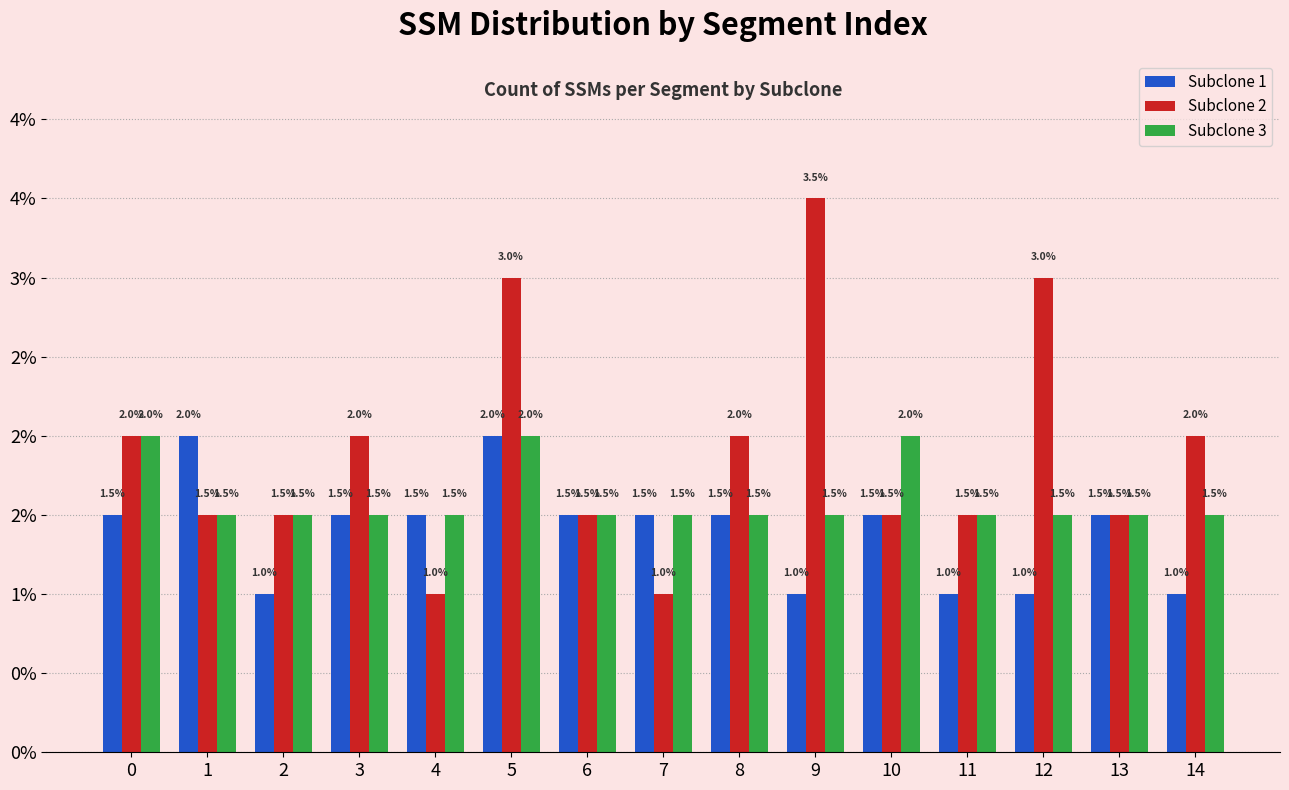

What are all the series names shown in the legend?

Subclone 1, Subclone 2, Subclone 3